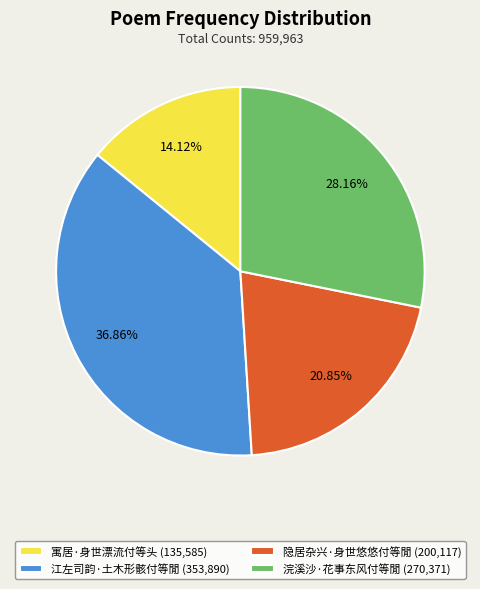

To the nearest percent, what is the difference between the 隐居杂兴·身世悠悠付等閒 and 寓居·身世漂流付等头 slice percentages?

7%